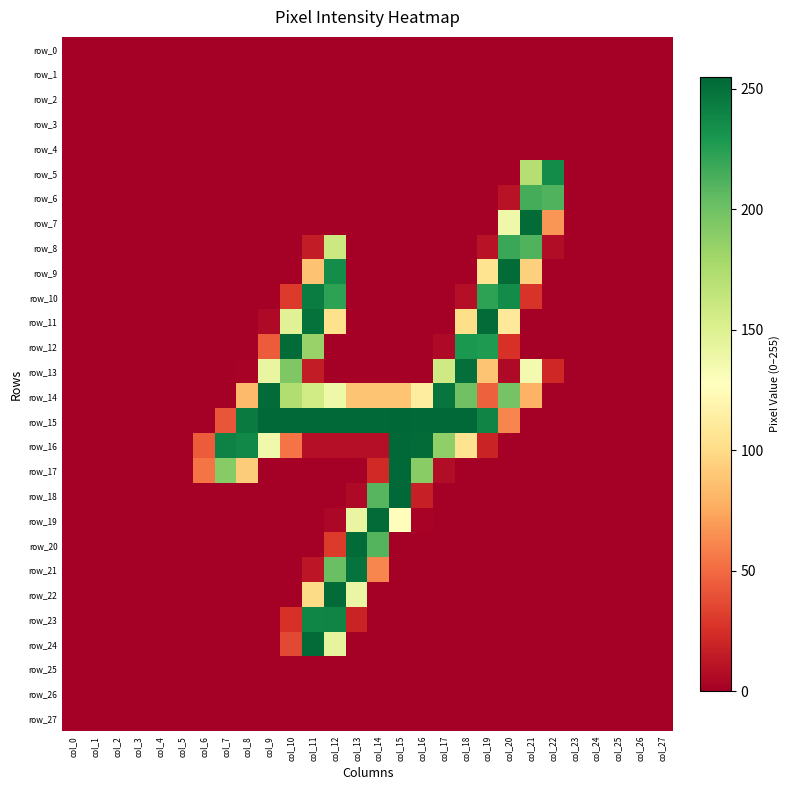

Which label corresponds to the smallest value in the chart?

col_0